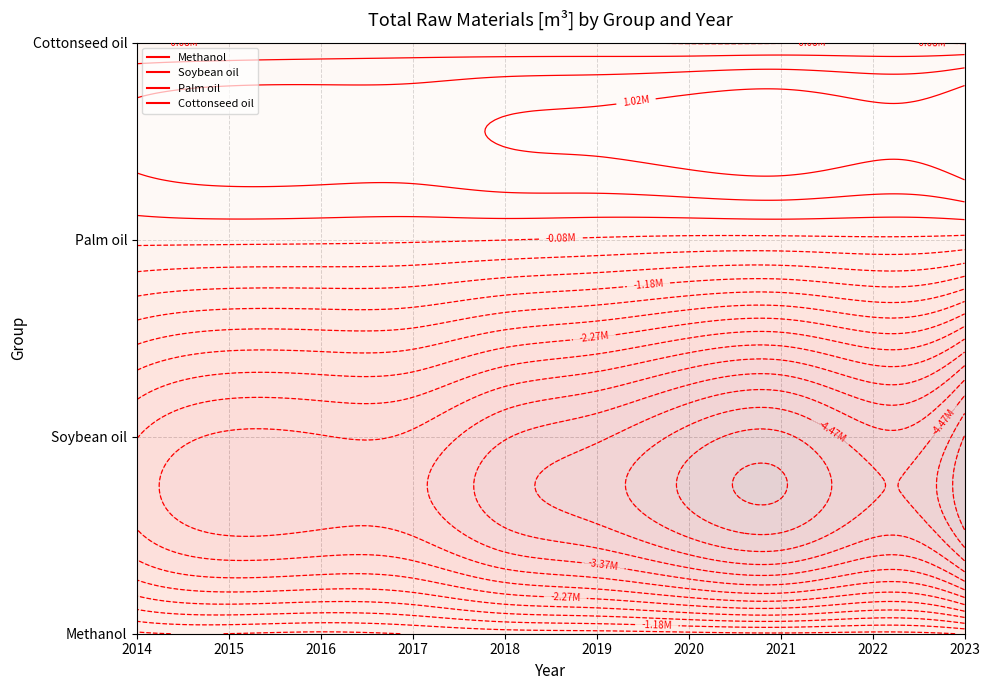

Is it true that Soybean oil equals -4621448.0 at 2020?

True